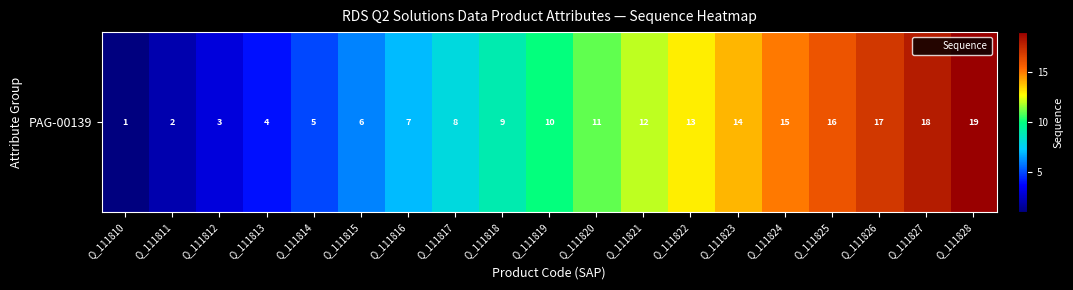

Is it true that the value at Q_111811 is 2?

True